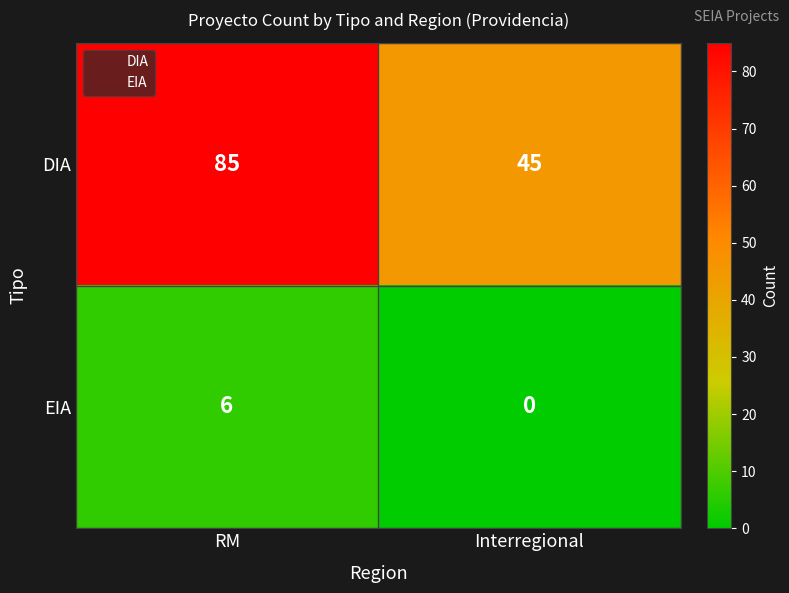

List the series in order of their peak value, highest first.

DIA, EIA